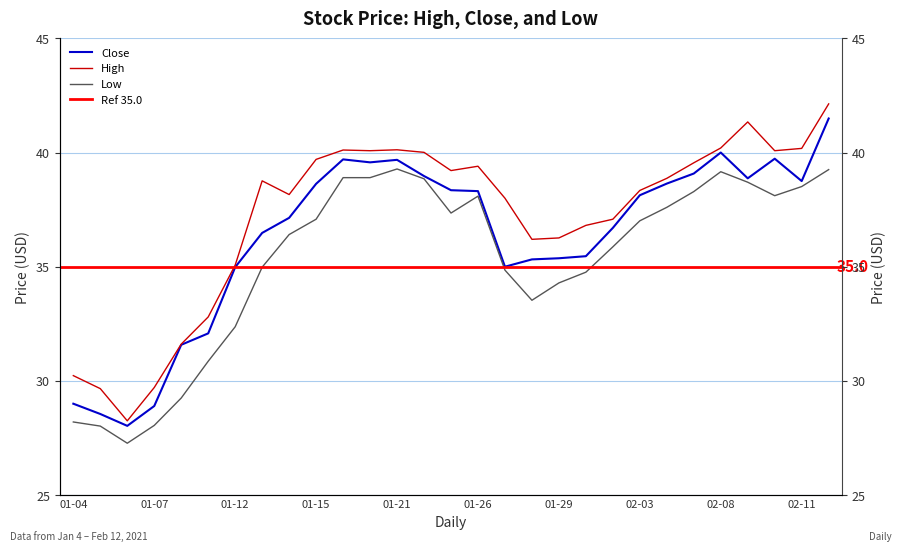

Which has a higher value, 01-21 or 01-04?

01-21